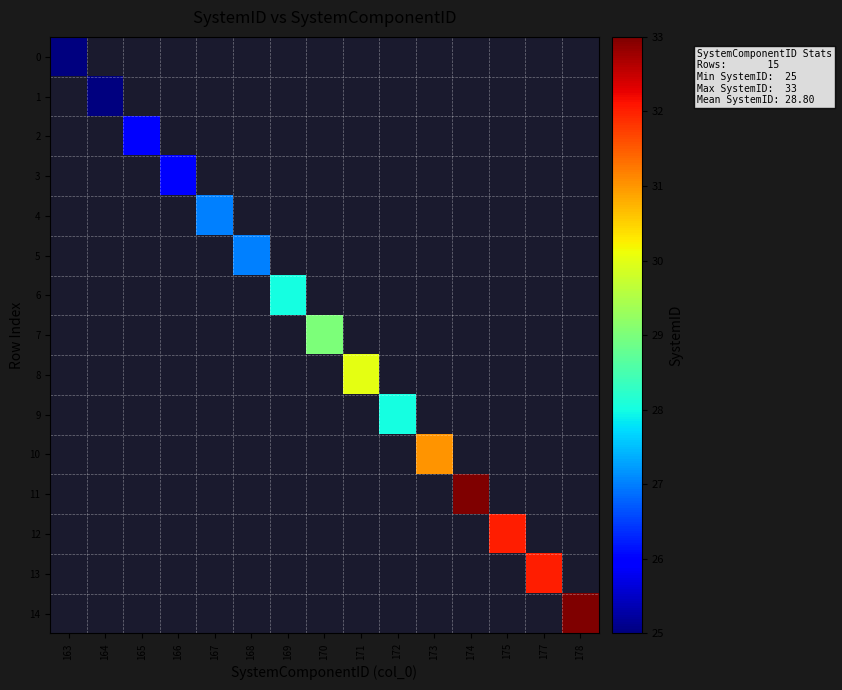

The 0 series shows 25.0 at 163. True or false?

True